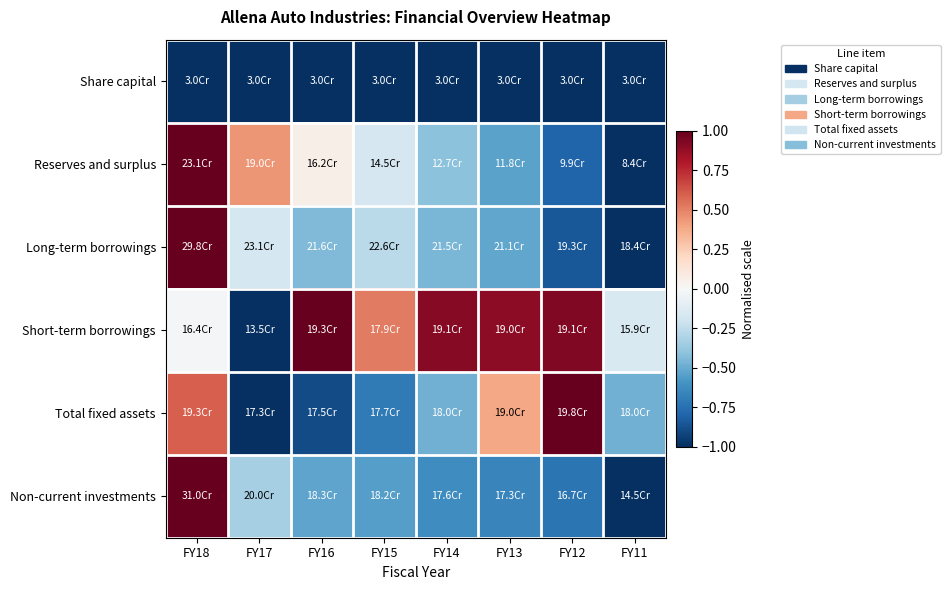

Count the number of data series in this chart.

6